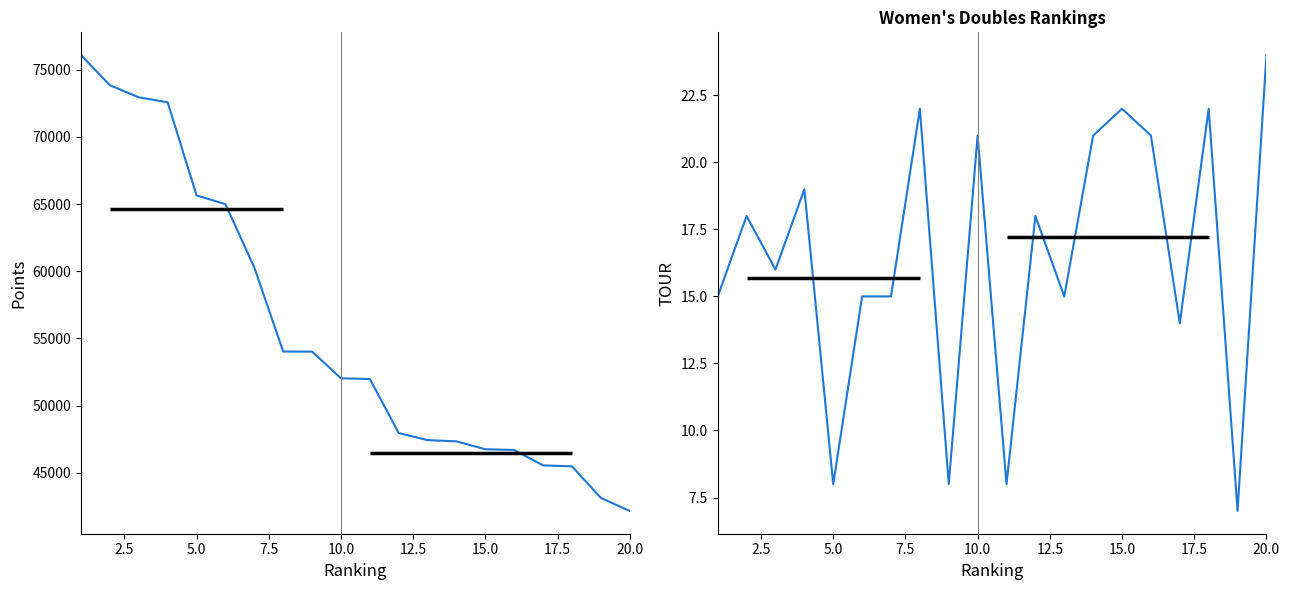

Which has a higher value, 12.5 or 7.5?

7.5